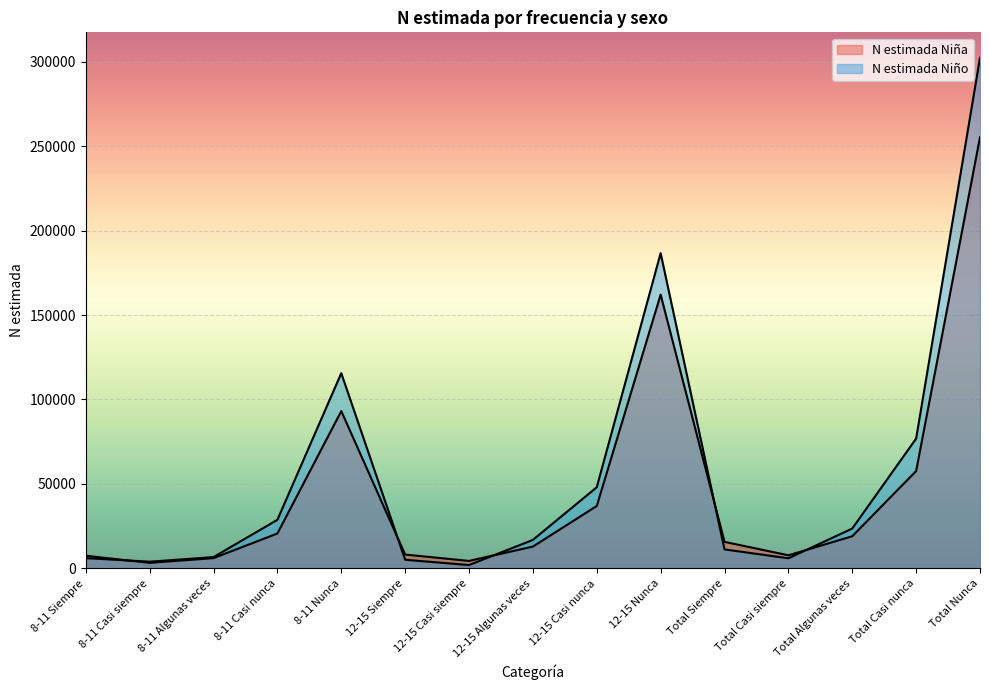

True or false: N estimada Niño has a value of 942 at 8-11 Casi siempre.

False